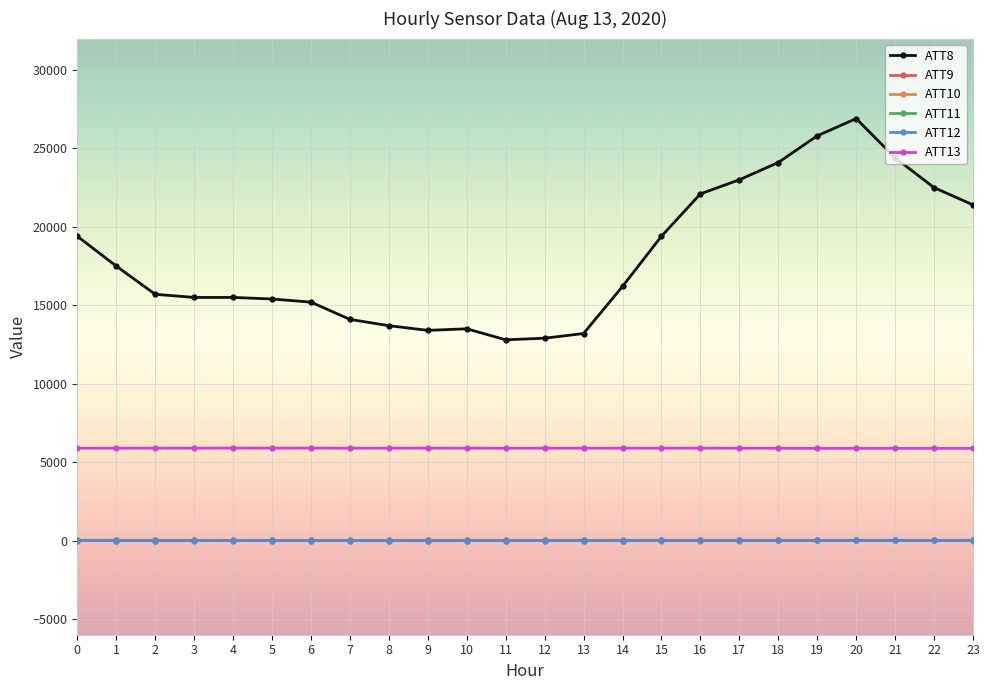

Which series has the largest total across all categories?

ATT8